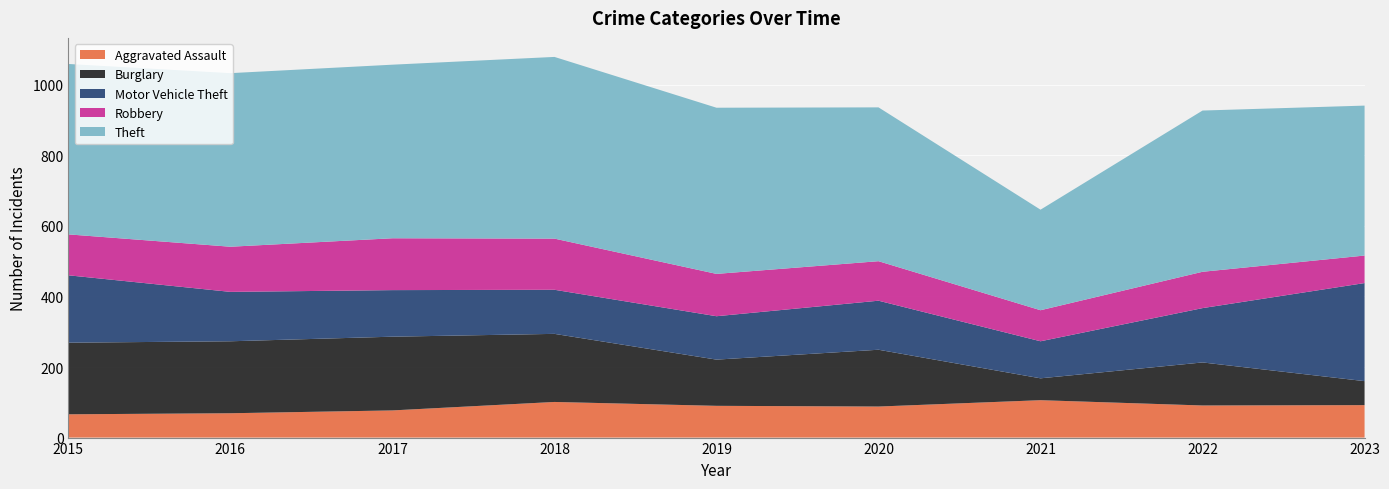

Reading left to right, transcribe all the data shown in this chart.

Aggravated Assault: 2015=66	2016=69	2017=77	2018=101	2019=90	2020=88	2021=106	2022=91	2023=92
Burglary: 2015=203	2016=204	2017=209	2018=193	2019=131	2020=161	2021=62	2022=122	2023=68
Motor Vehicle Theft: 2015=191	2016=140	2017=132	2018=125	2019=123	2020=139	2021=105	2022=154	2023=278
Robbery: 2015=116	2016=128	2017=147	2018=145	2019=120	2020=112	2021=88	2022=103	2023=78
Theft: 2015=483	2016=492	2017=492	2018=515	2019=471	2020=436	2021=285	2022=457	2023=425